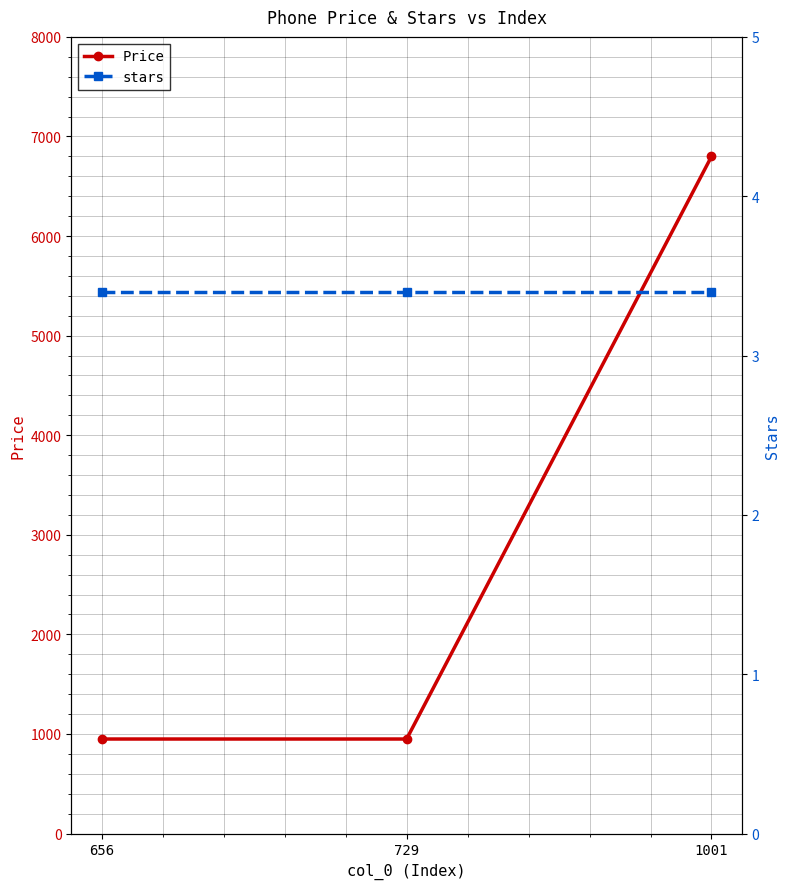

The Price series shows 496.3 at 656. True or false?

False